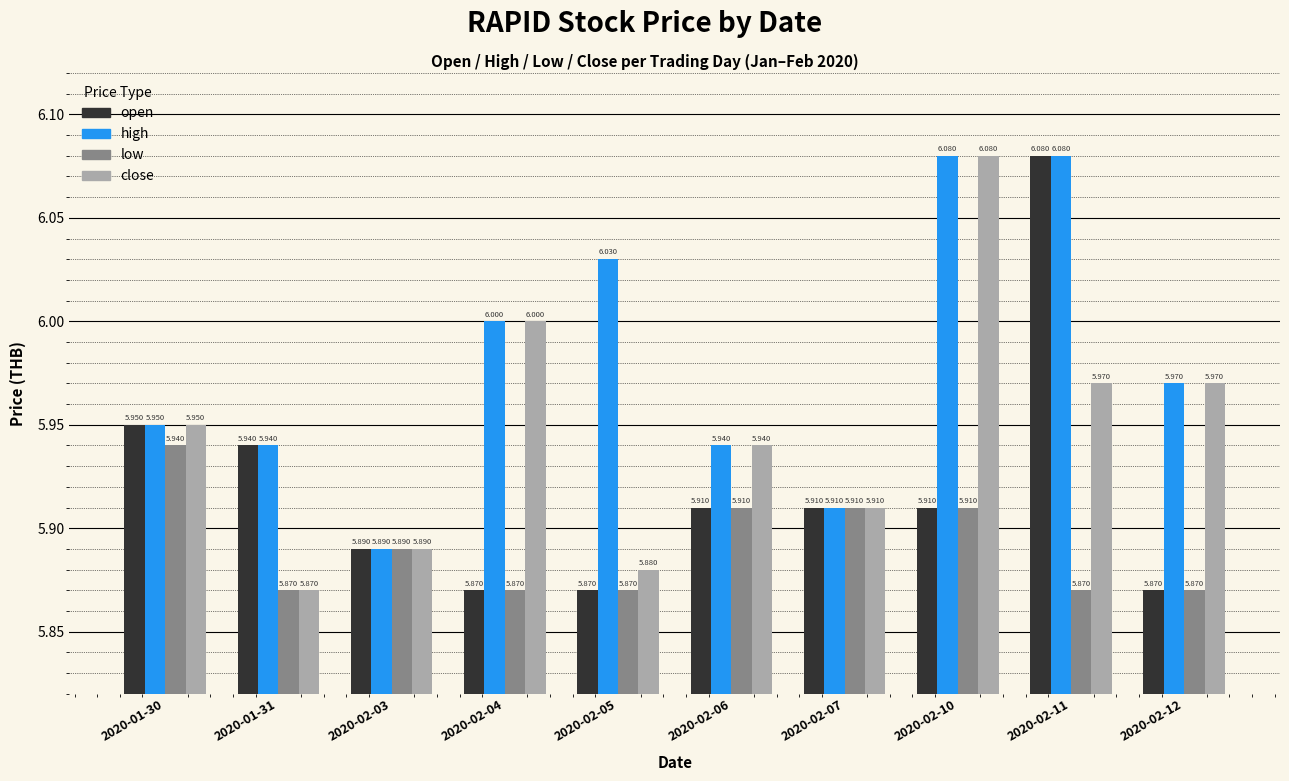

What are all the series names shown in the legend?

open, high, low, close